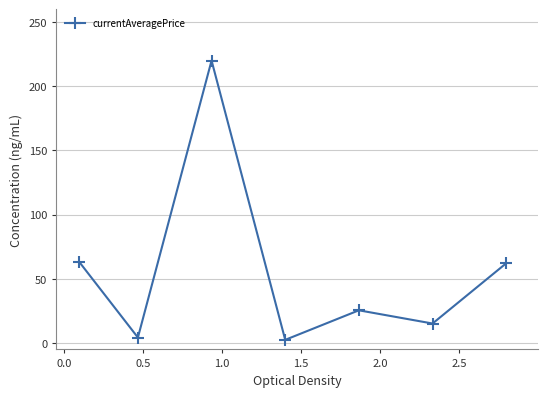

Is this an area chart (filled region under the line)?

No